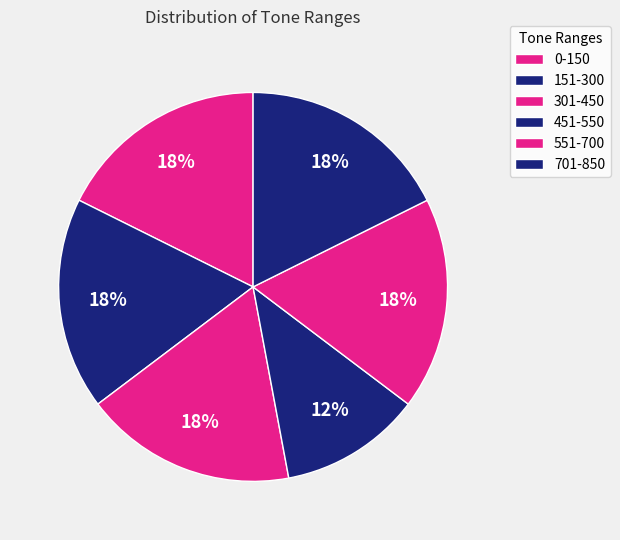

How many slices are in this pie chart?

6